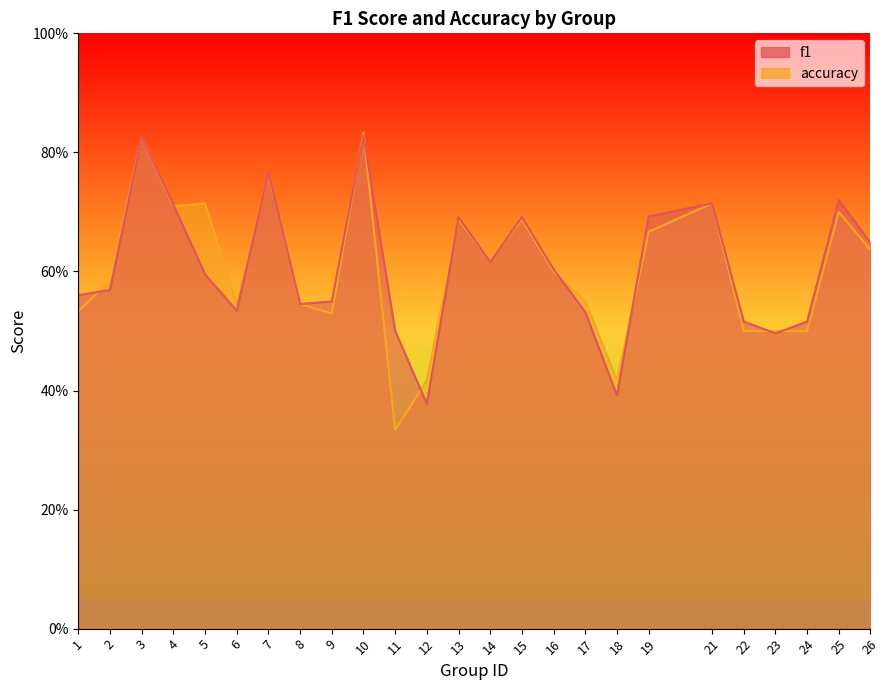

The accuracy series shows 0.2 at 1. True or false?

False